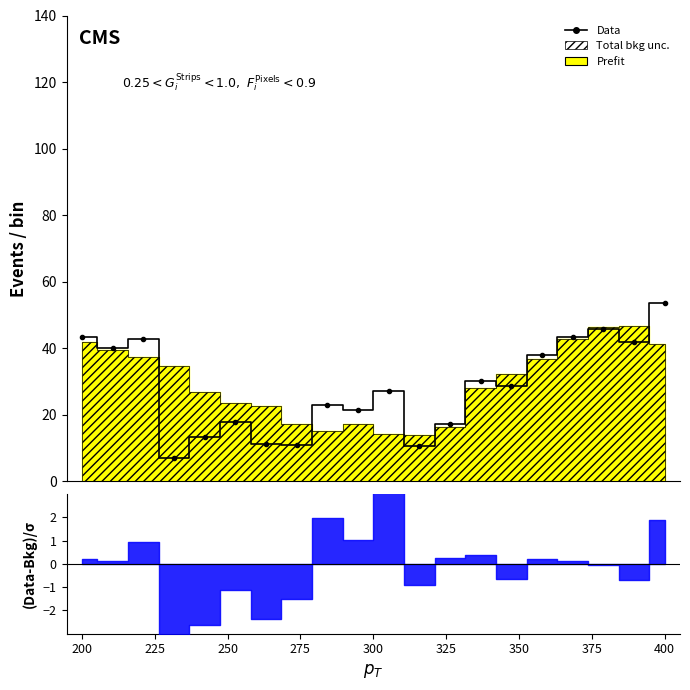

What is the sum of the values at 18 and 375?

52.7